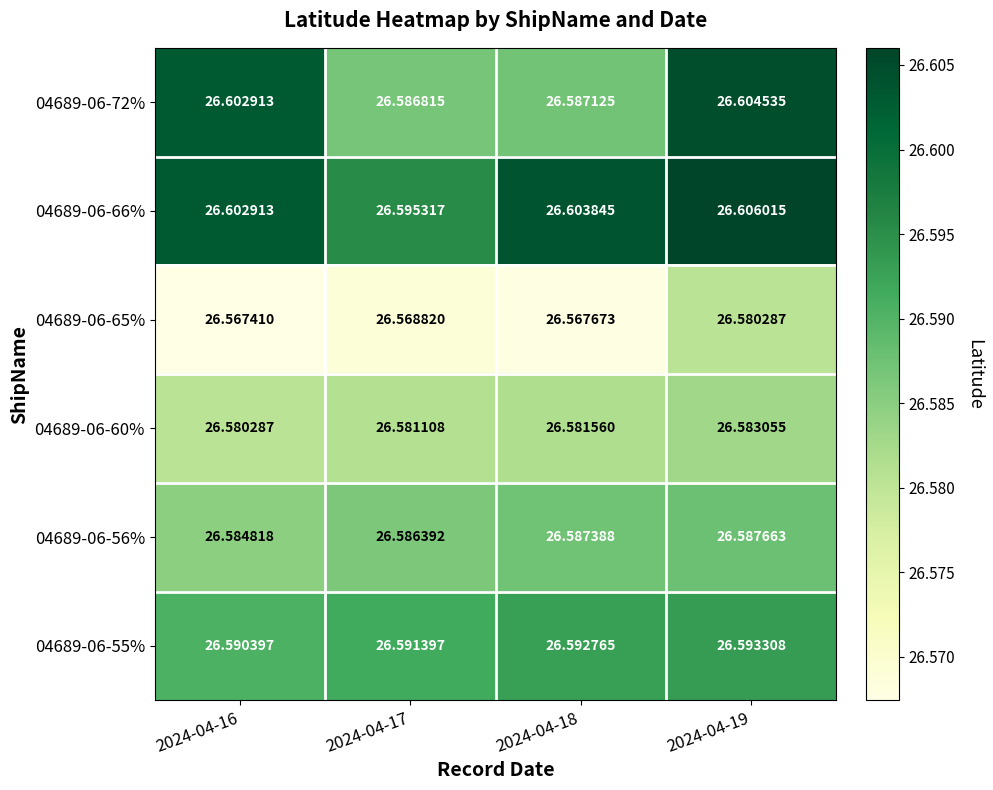

Which label corresponds to the smallest value in the chart?

2024-04-16